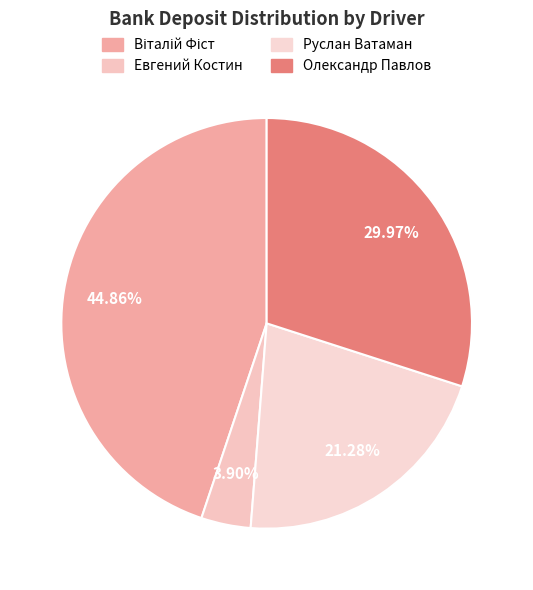

Rank the categories by value from lowest to highest.

Евгений Костин, Руслан Ватаман, Олександр Павлов, Віталій Фіст